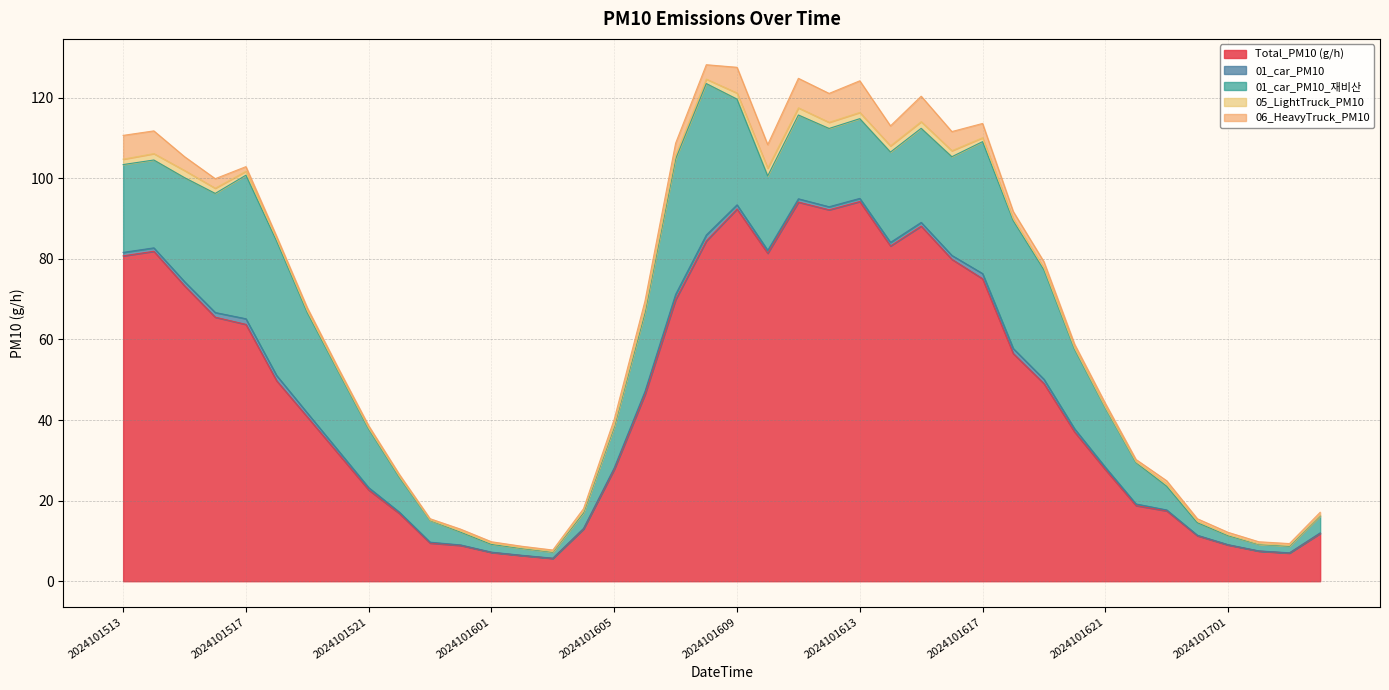

What are all the series names shown in the legend?

Total_PM10 (g/h), 01_car_PM10, 01_car_PM10_재비산, 05_LightTruck_PM10, 06_HeavyTruck_PM10